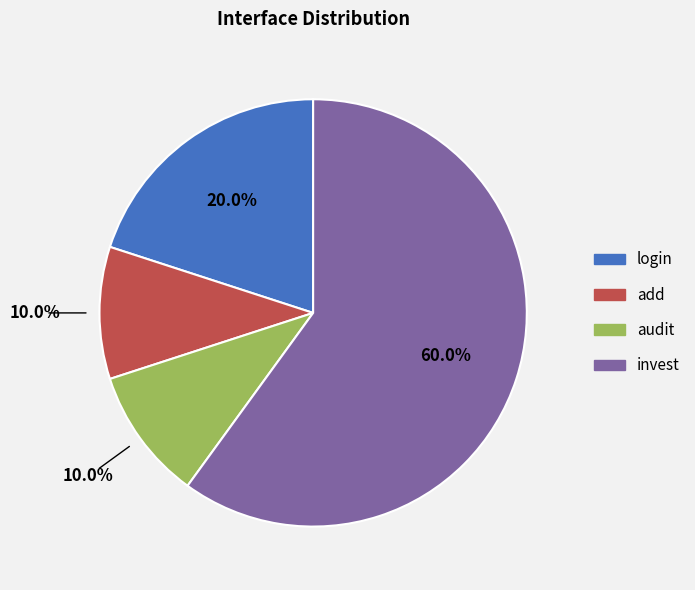

What is the total percentage of invest and login?

80.0%